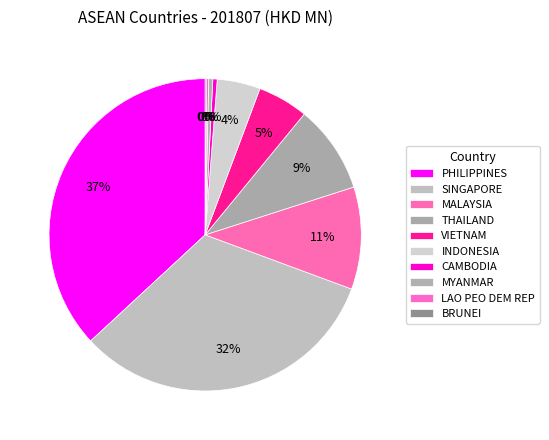

What percentage is NOT represented by VIETNAM?

94.8%